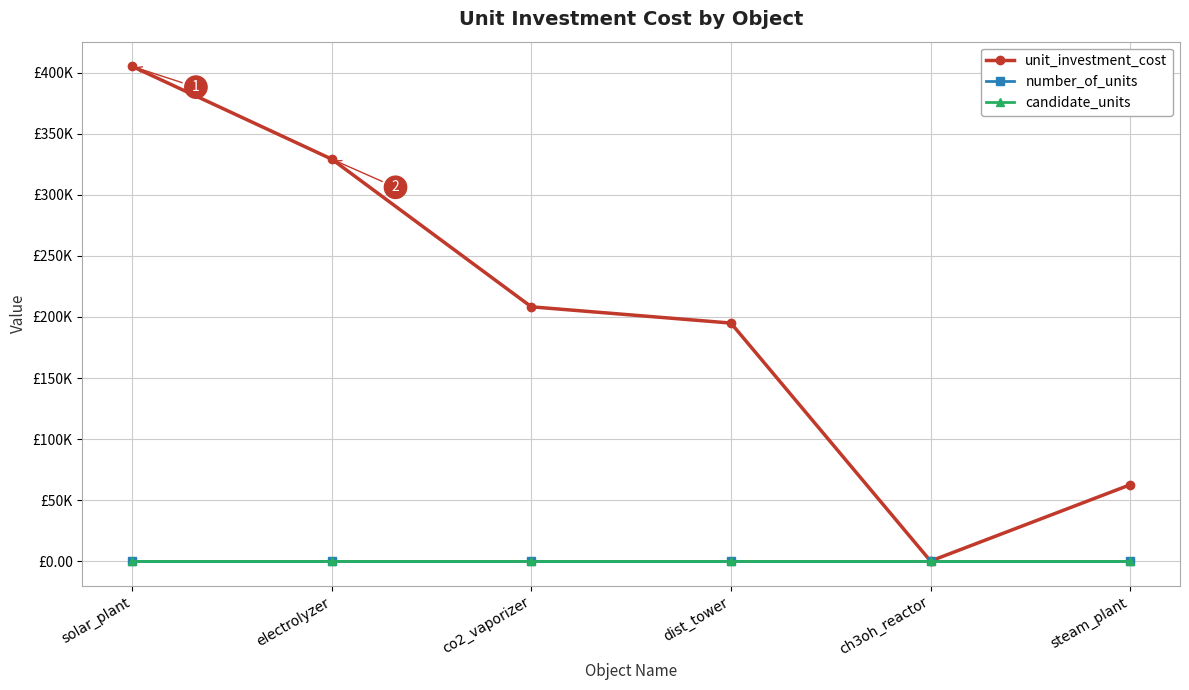

What is the highest value of the candidate_units series?

1.0